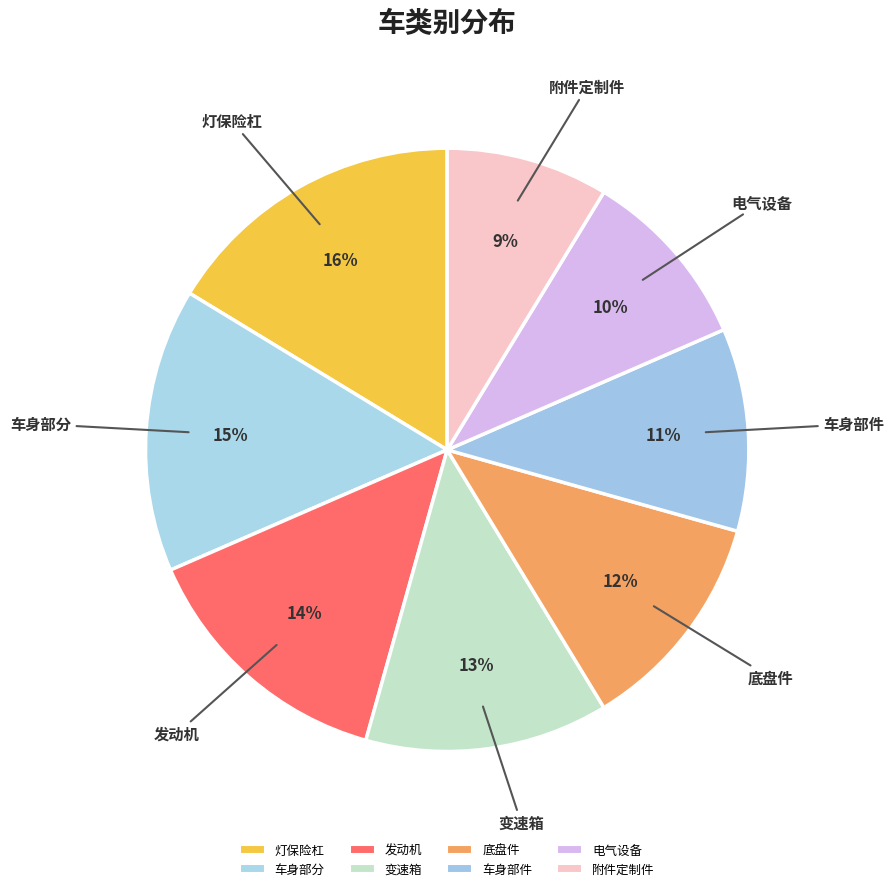

Which category has the smallest portion of the pie?

附件定制件